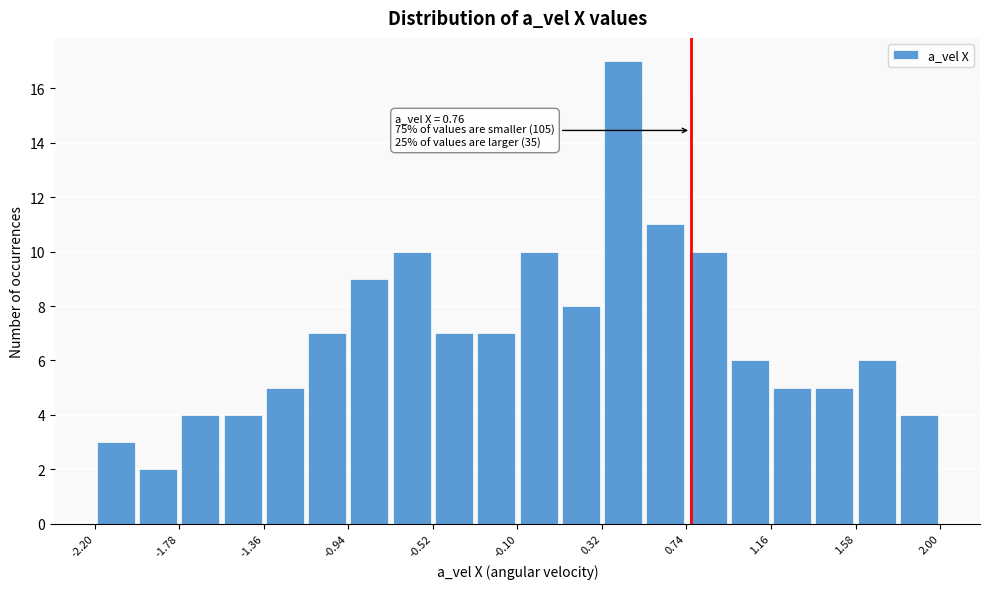

Which range on the x-axis has the tallest bar?

0.32 to 0.53